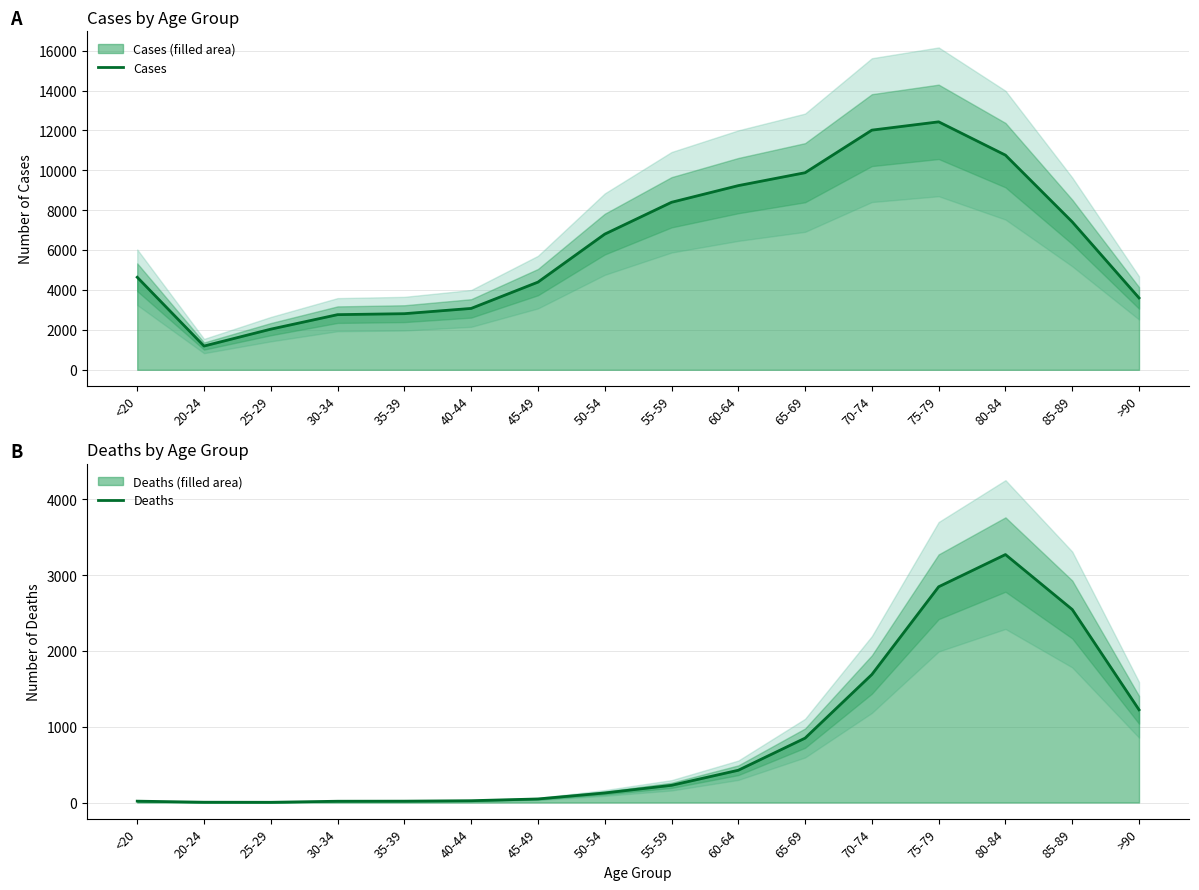

Does the chart display data point markers on the line(s)?

No